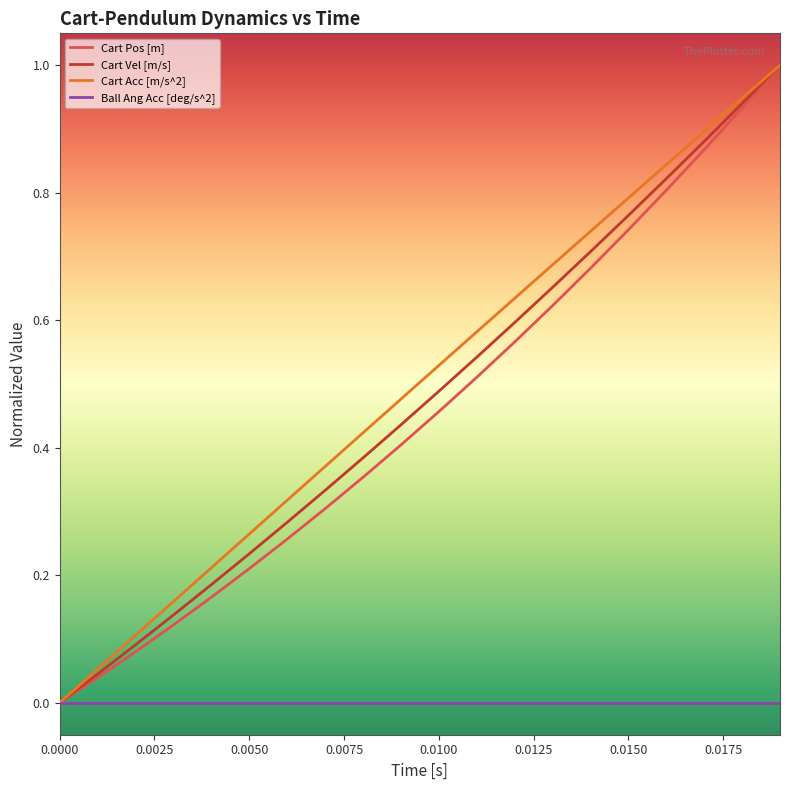

What is the sum of all Cart Pos [m] values?

9.1